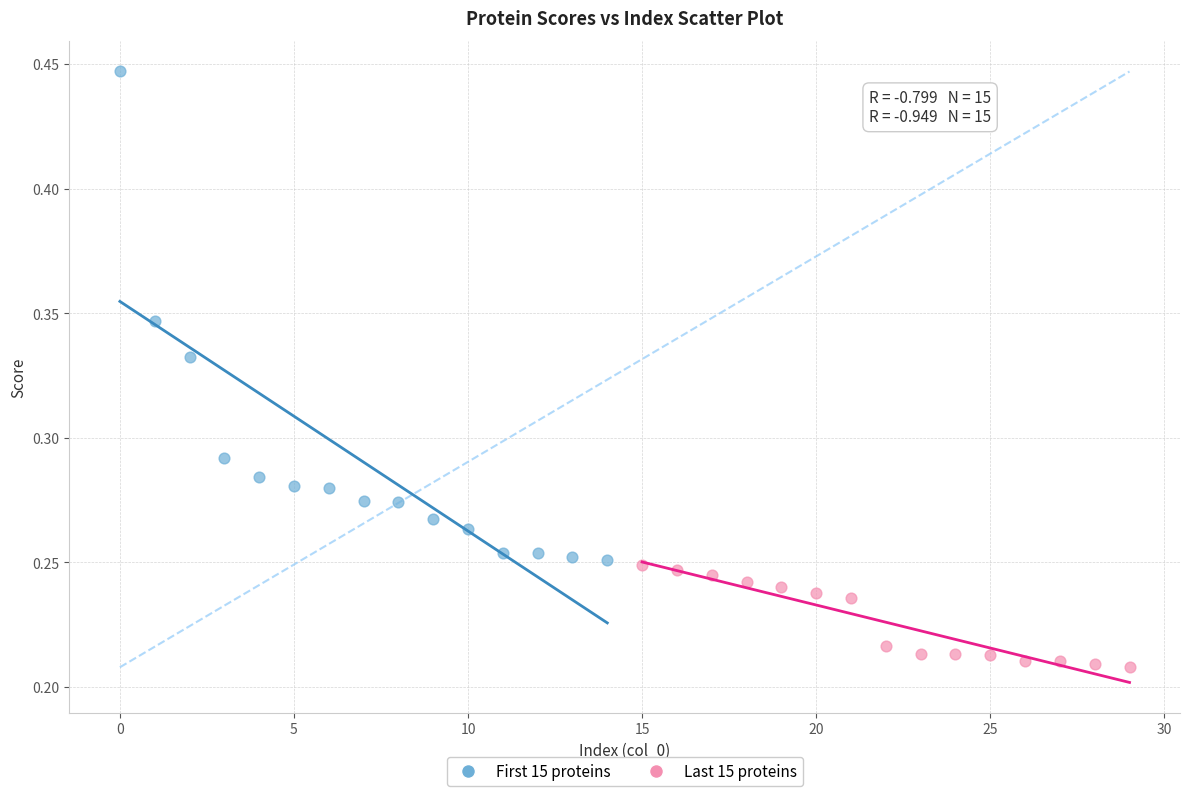

Which series contains the lowest Y value?

Last 15 proteins